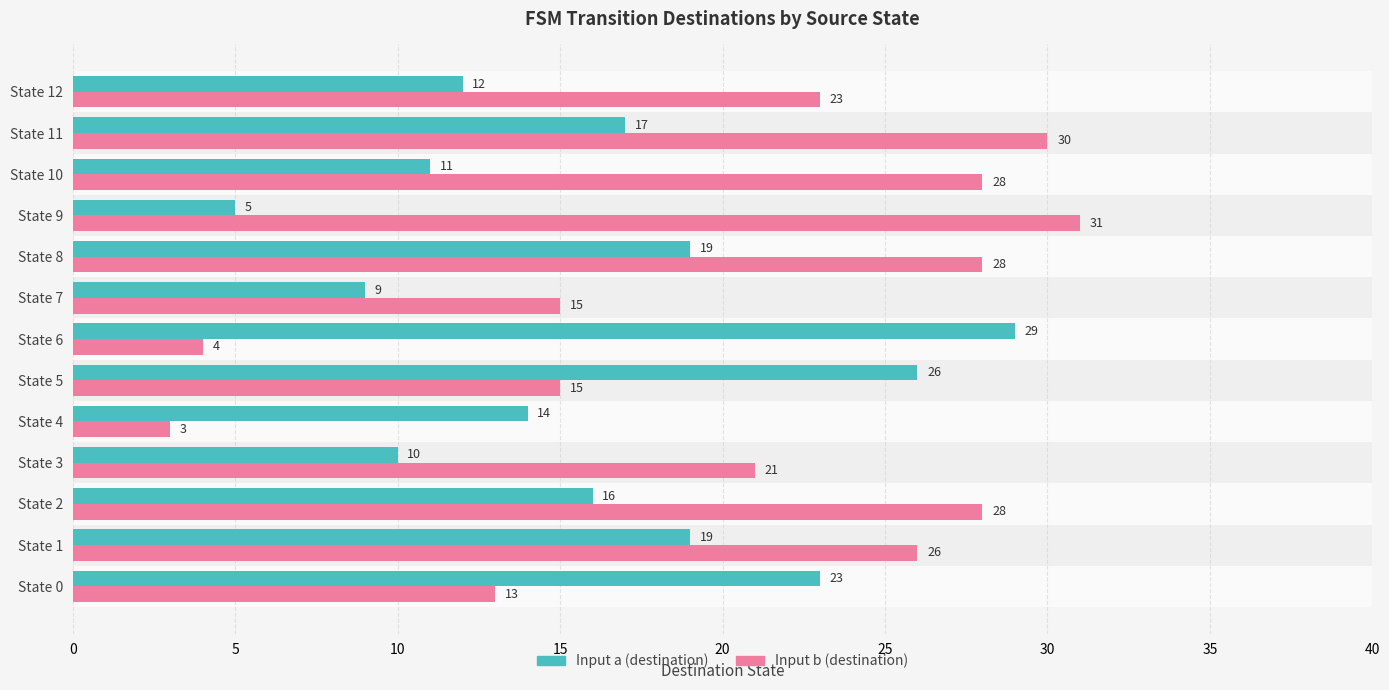

Which series has the largest range (max minus min)?

Input b (destination)